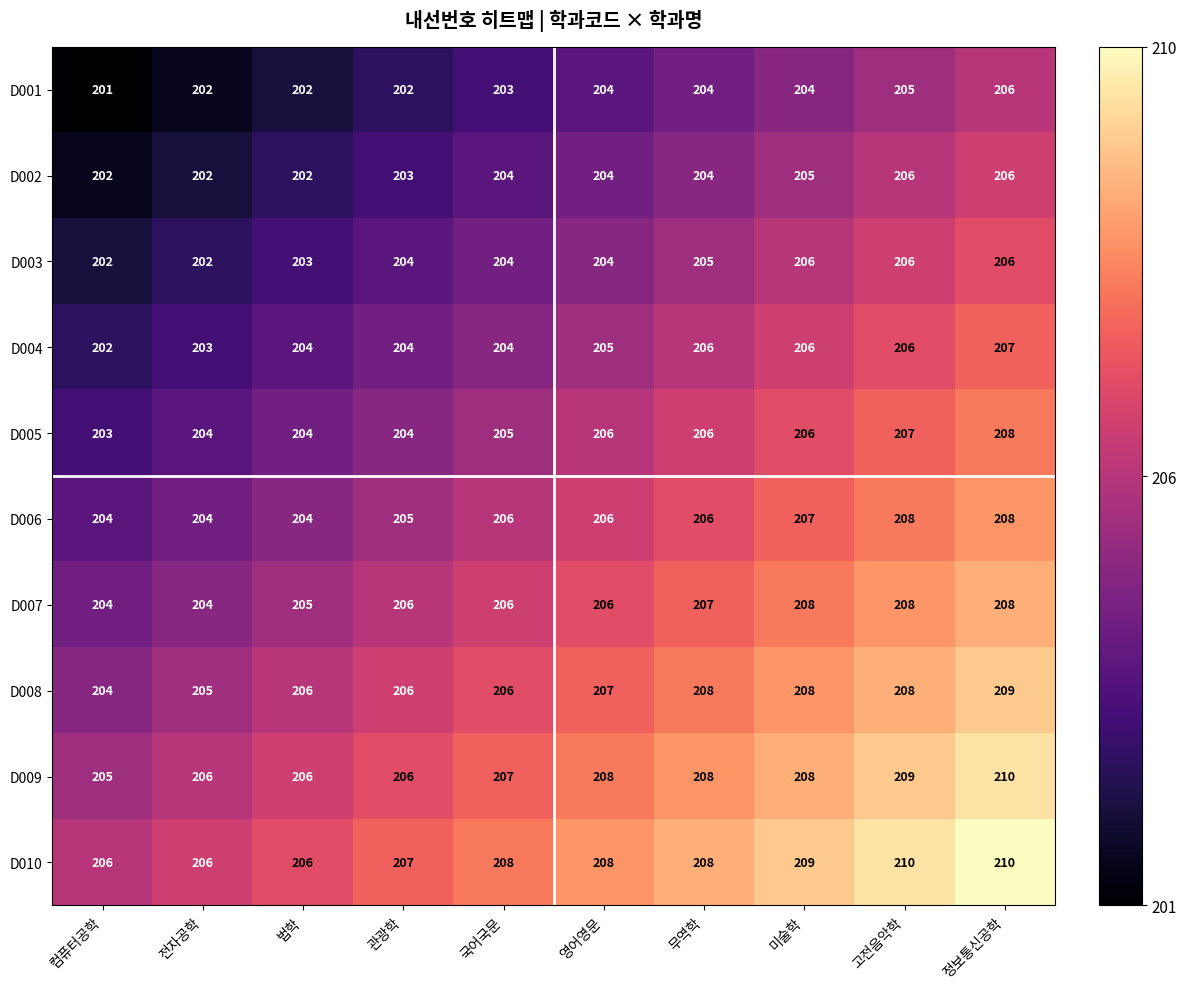

What is the greatest value displayed?

210